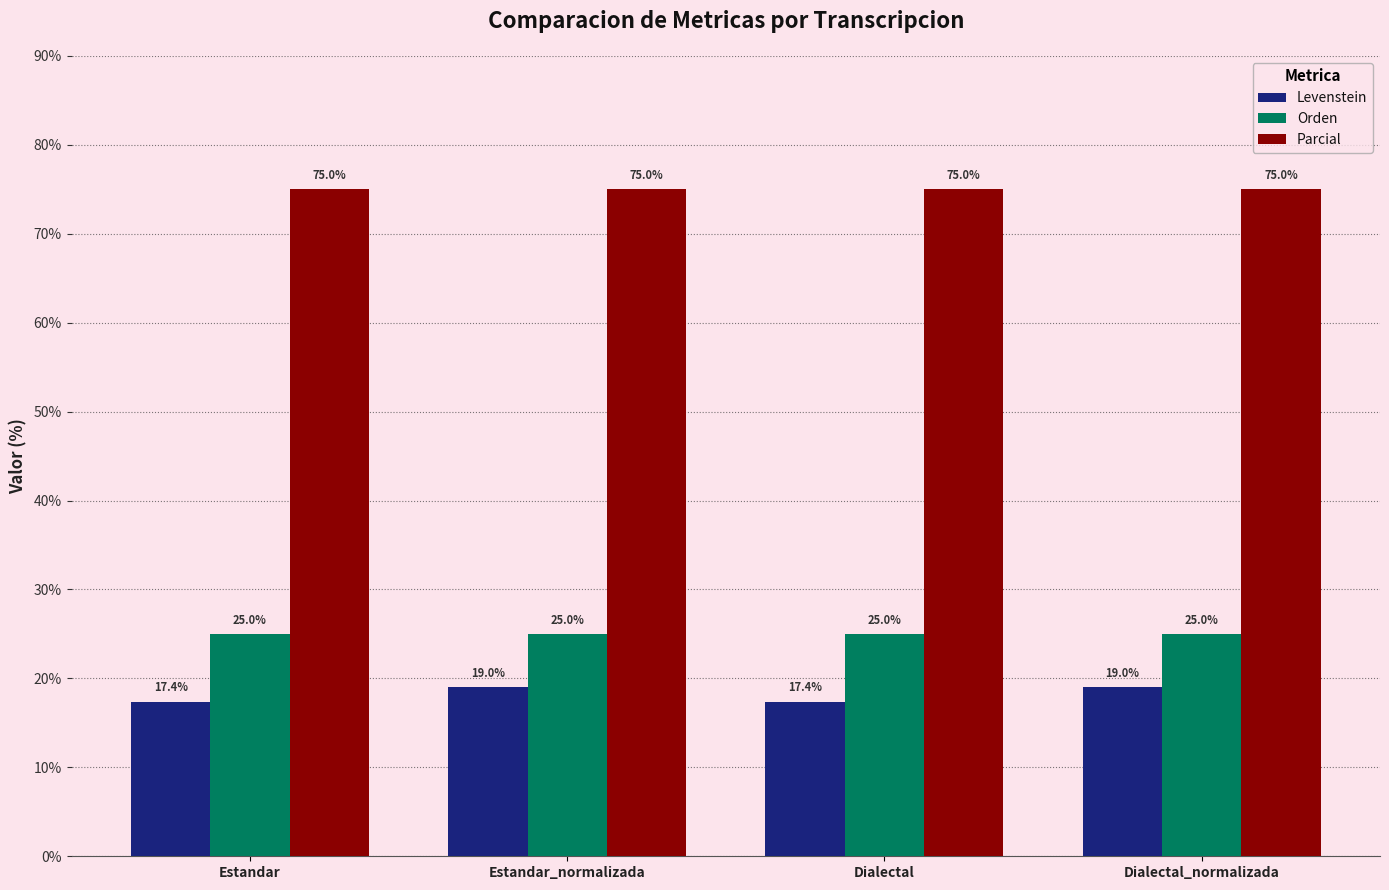

Rank the series by their maximum value, from lowest to highest.

Levenstein, Orden, Parcial